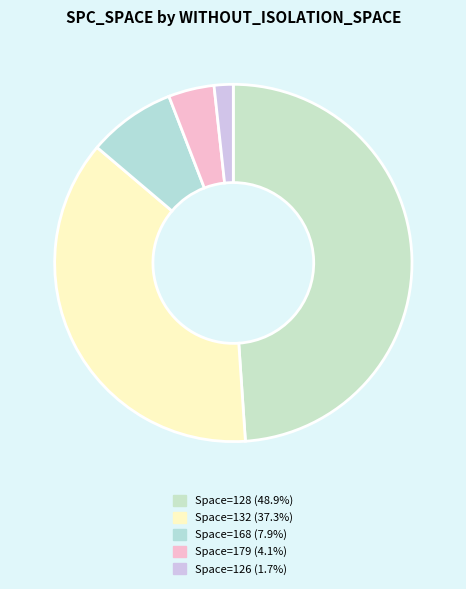

How many segments does this pie chart have?

5